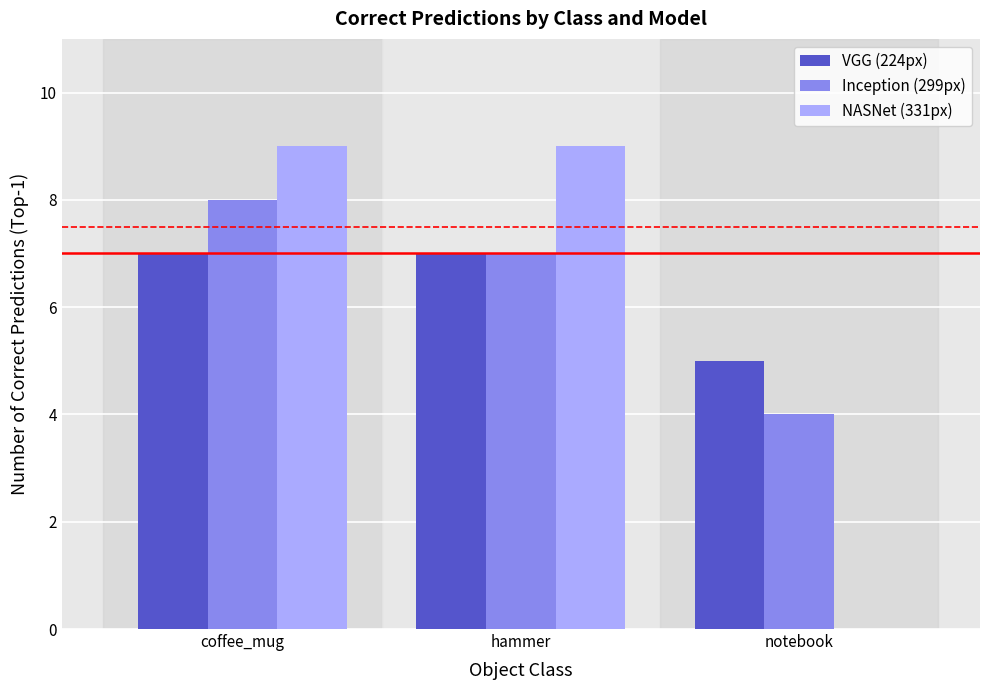

What are all the series names shown in the legend?

VGG (224px), Inception (299px), NASNet (331px)